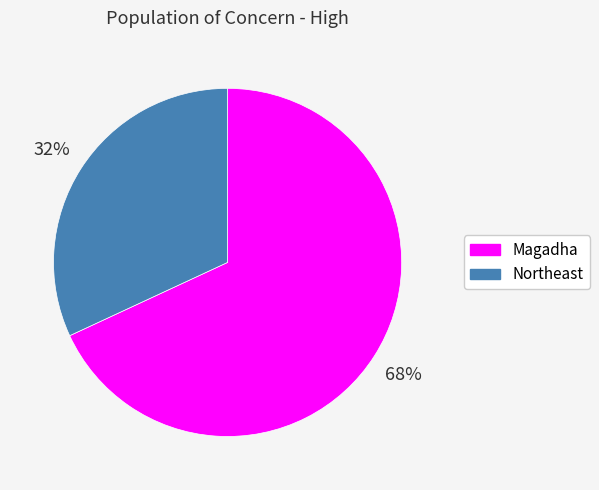

Combined, do Magadha and Northeast account for over 50%?

Yes